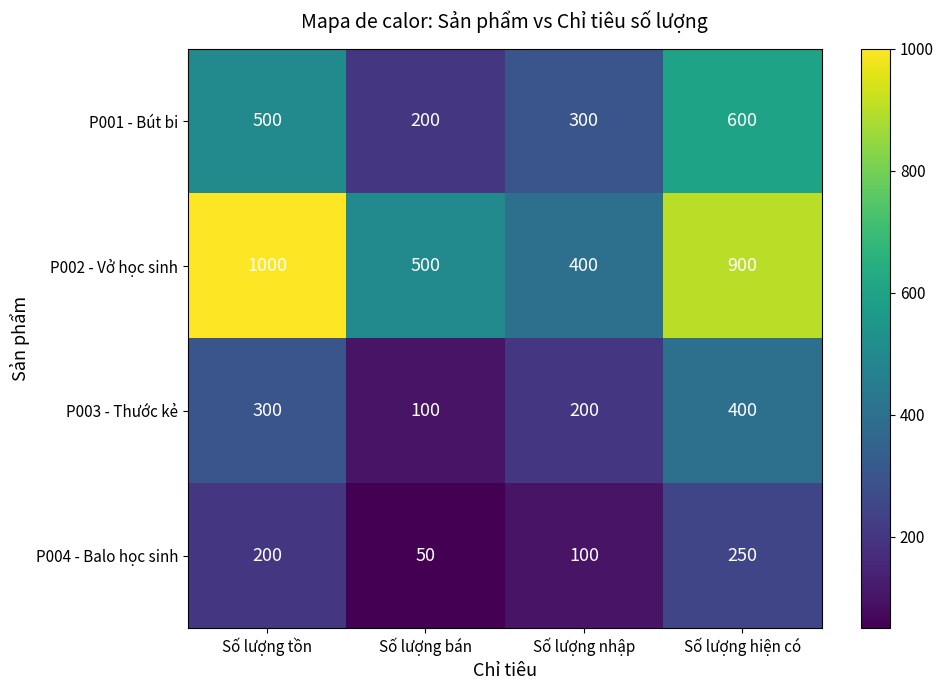

How many P004 - Balo học sinh values are between 100 and 250?

3